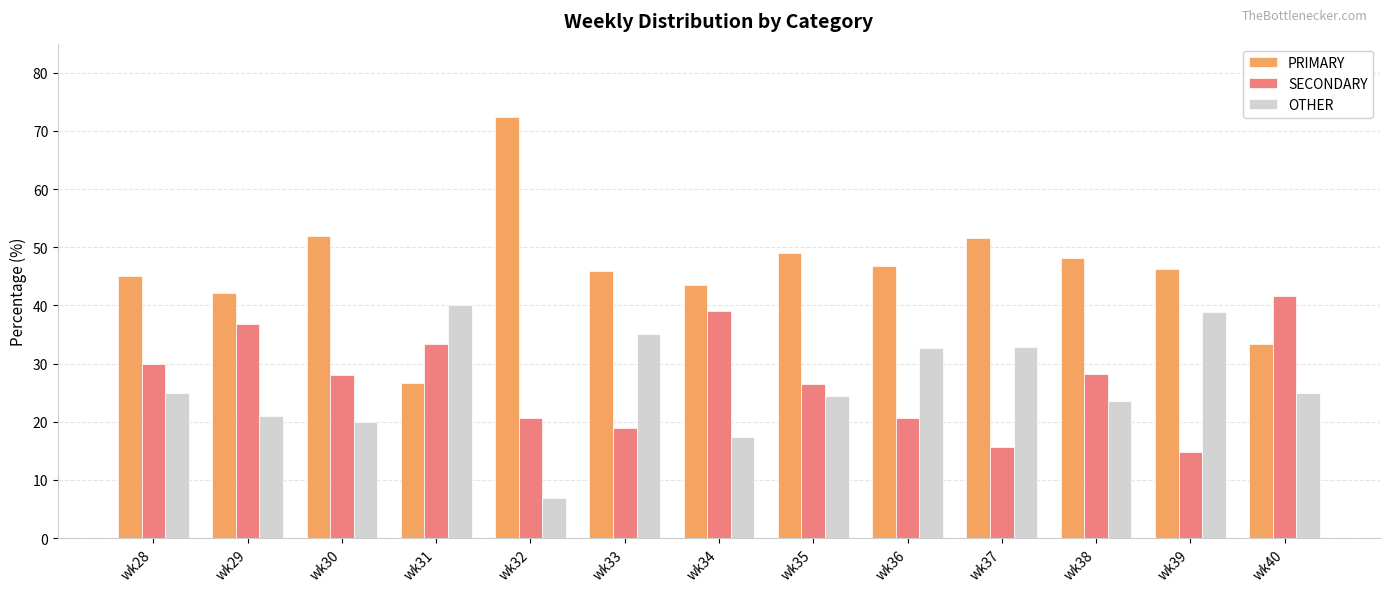

What is the minimum value for PRIMARY?

26.7